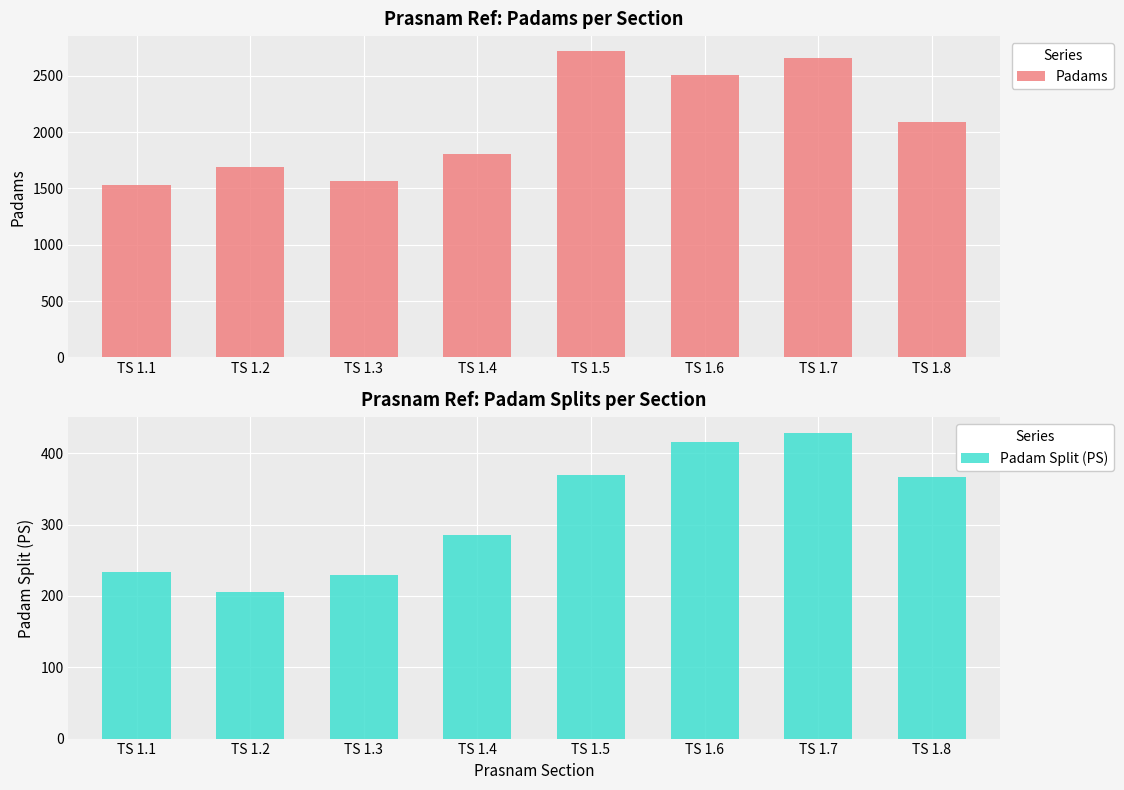

Between TS 1.2 and TS 1.8, which series saw the biggest shift?

Padams